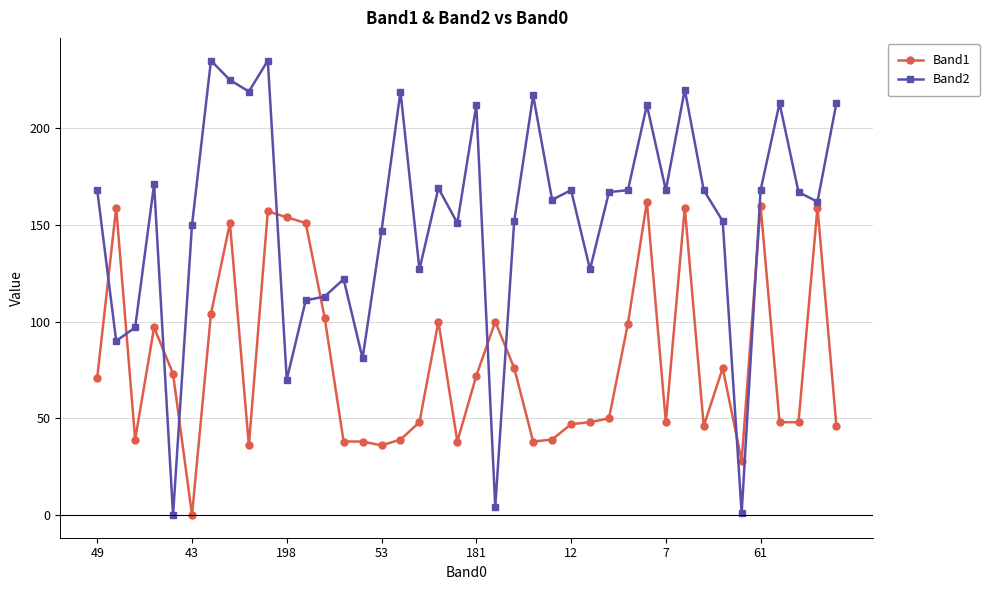

True or false: Band1 and Band2 intersect in this chart.

True